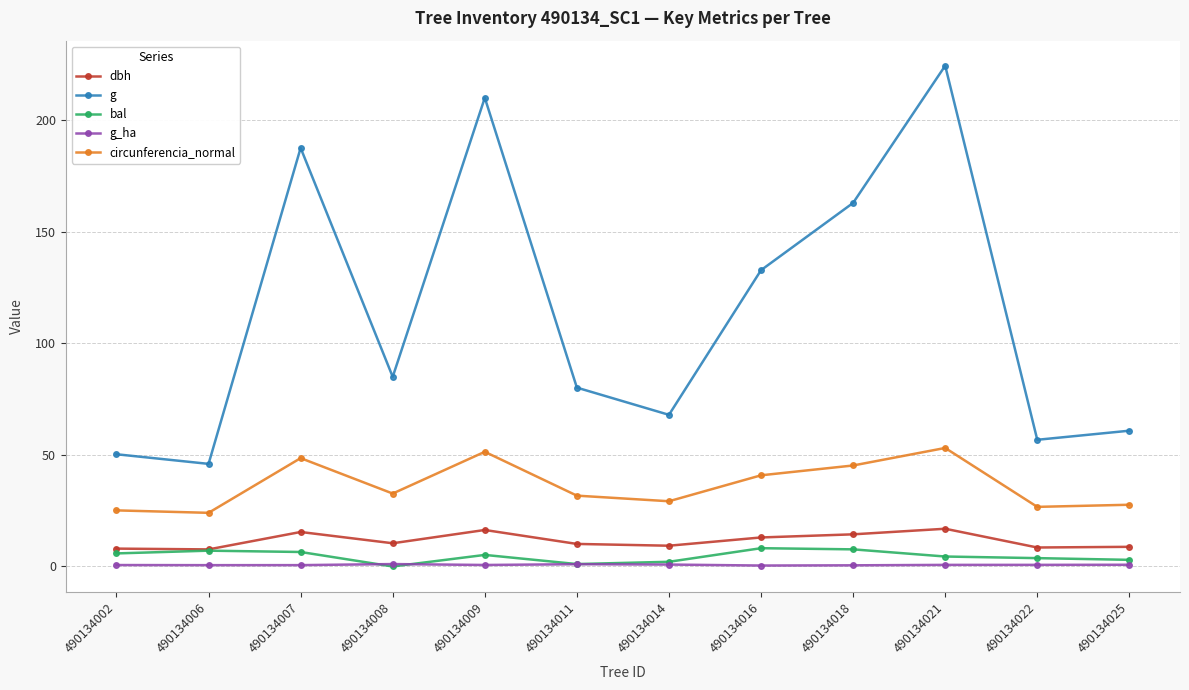

Which series has the largest total across all categories?

g